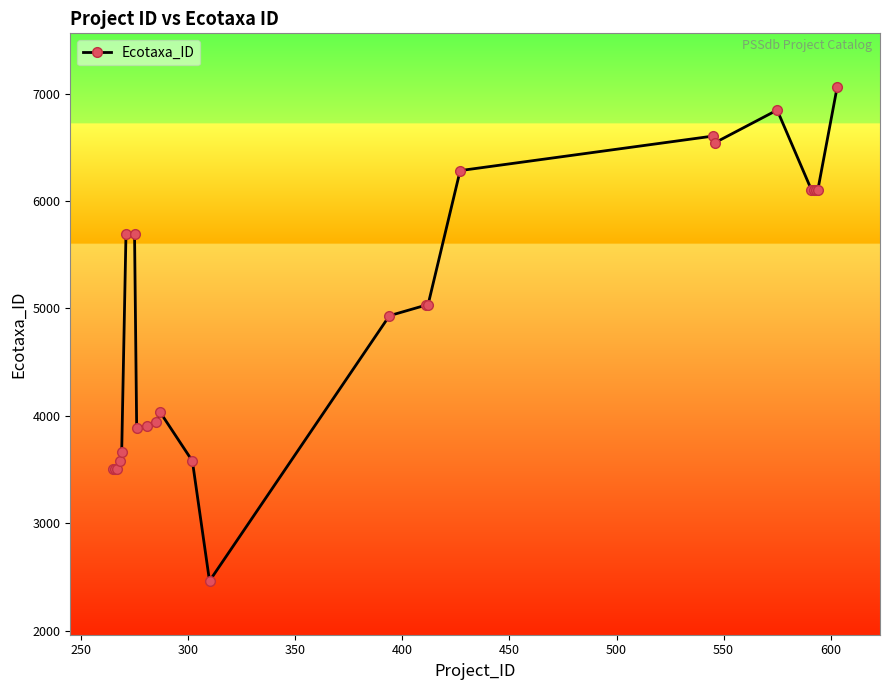

What is the value of the 21st point from the left?

6103